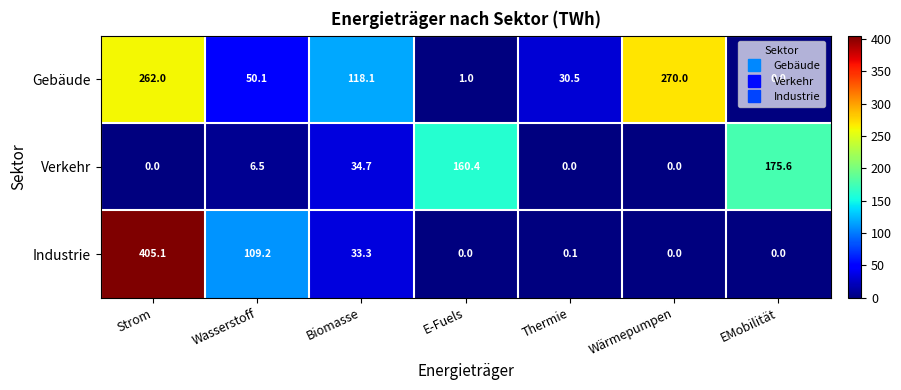

List the series in order of their peak value, lowest first.

Verkehr, Gebäude, Industrie